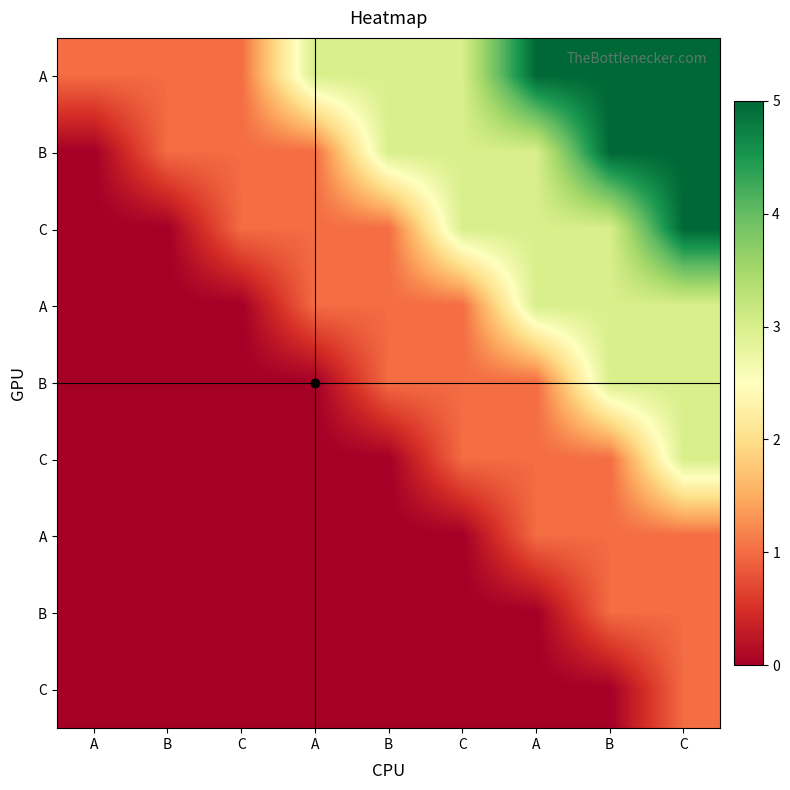

Between C and C, which is larger?

C